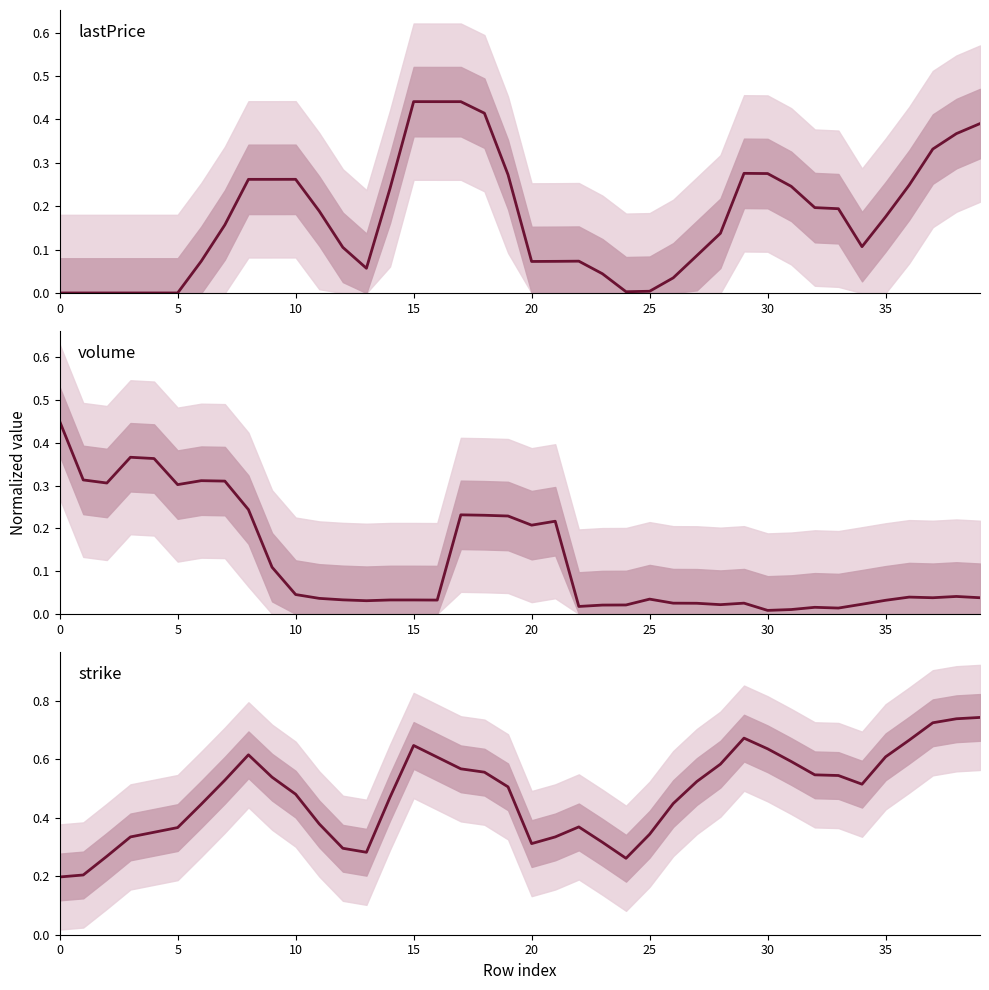

What is the average value of the strike series?

0.5